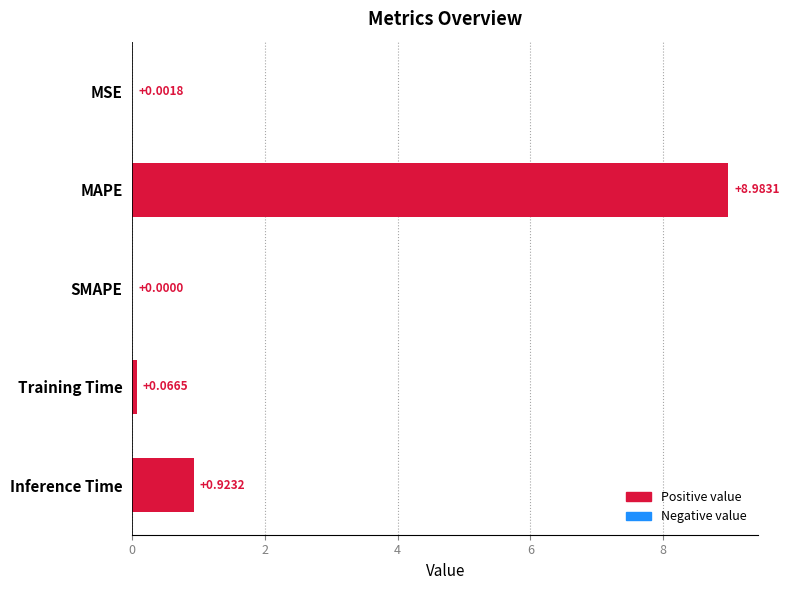

Which category has the highest value across all series?

MAPE